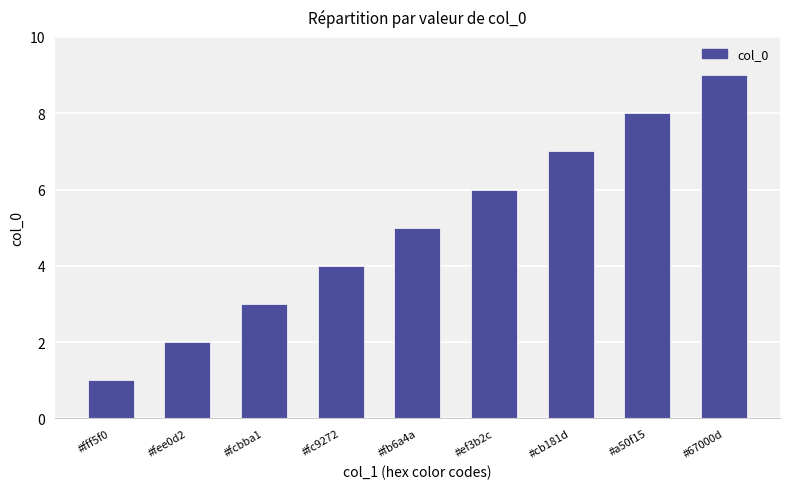

What is the maximum value shown in the chart?

9